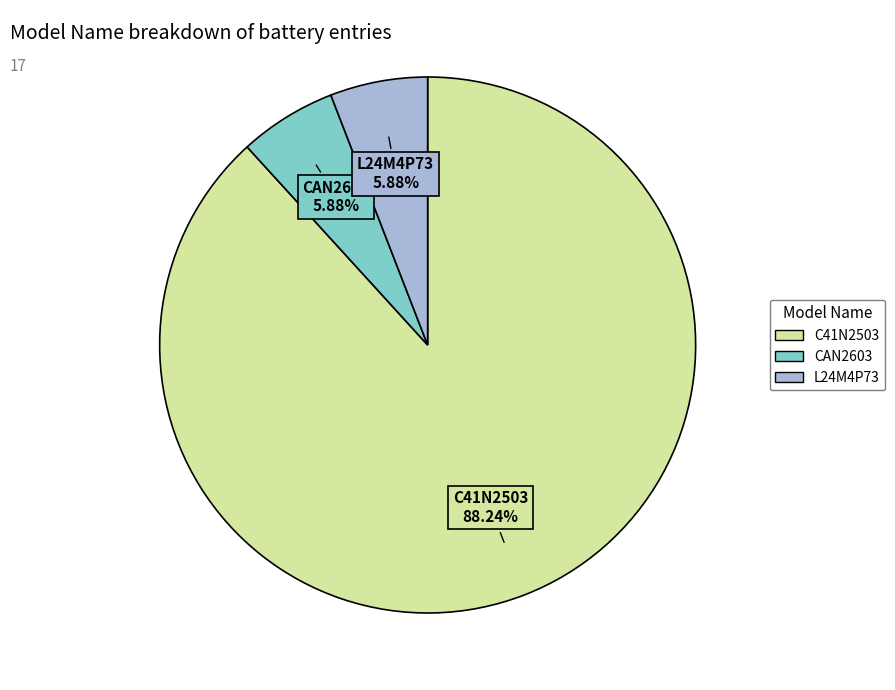

Is C41N2503 the majority of the pie?

Yes